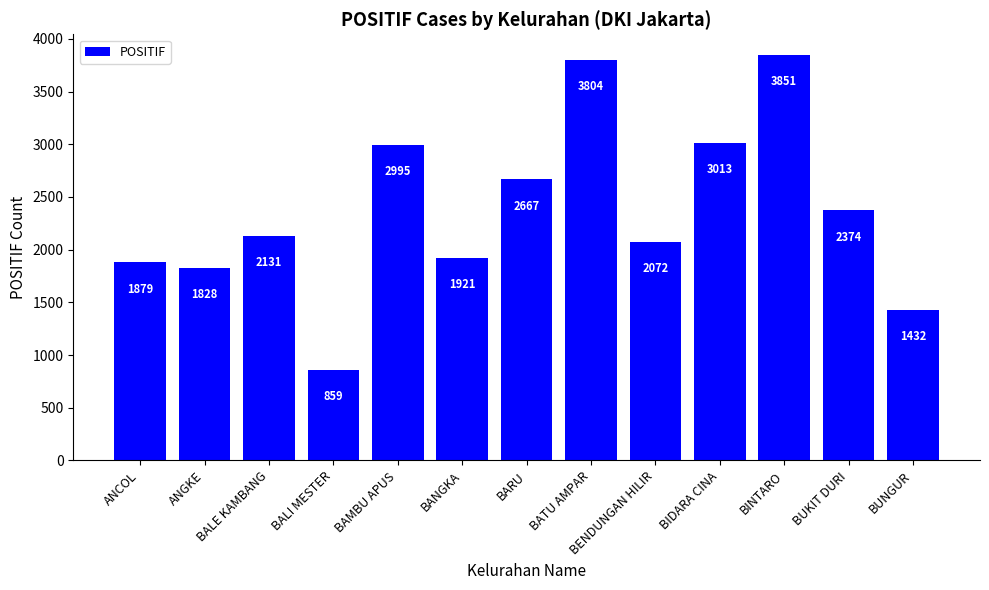

What position from the right is BAMBU APUS?

9